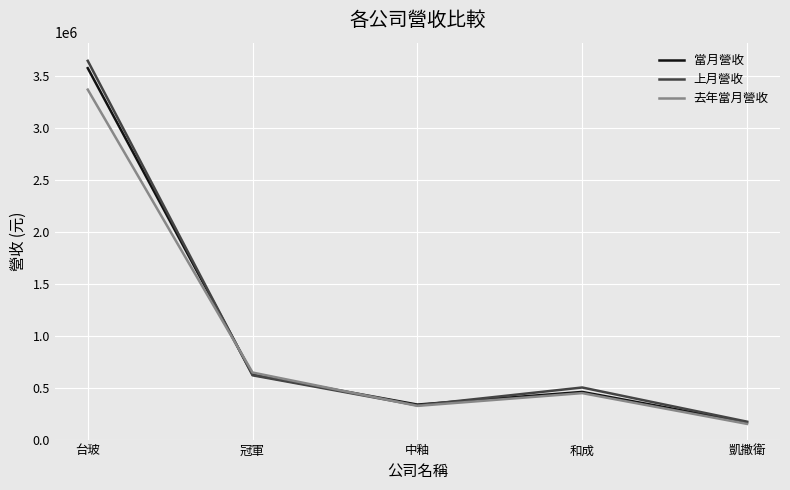

Between which two adjacent categories do 上月營收 and 去年當月營收 first intersect?

台玻 and 冠軍